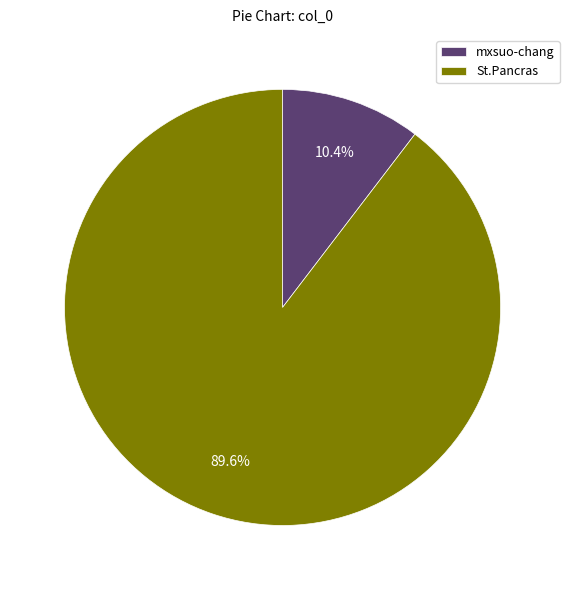

Which slice is the largest?

St.Pancras